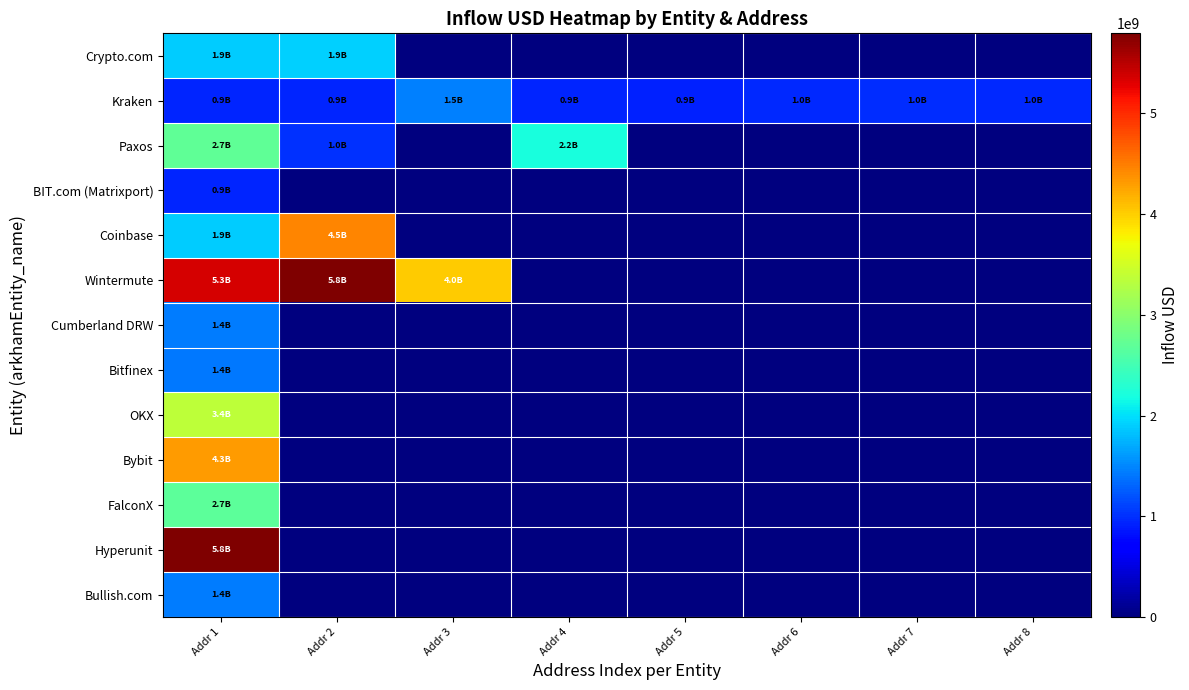

Which series has the widest spread of values?

Wintermute